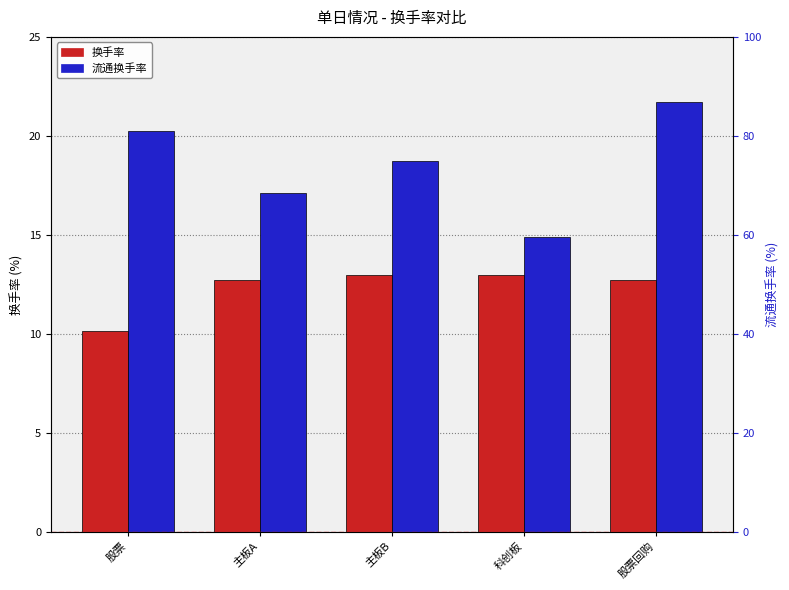

What is the label of the 2nd bar from the right?

科创板